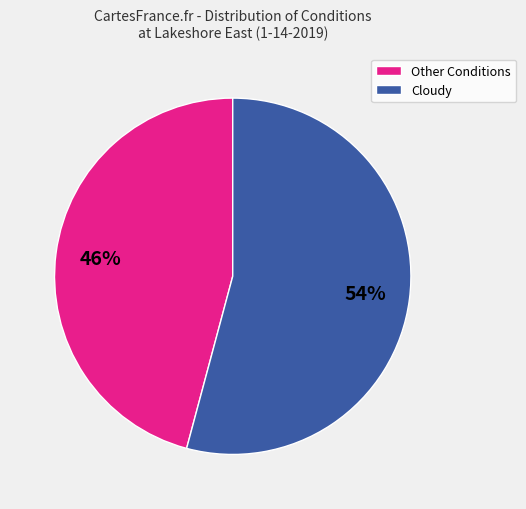

Which slice is the largest?

Cloudy